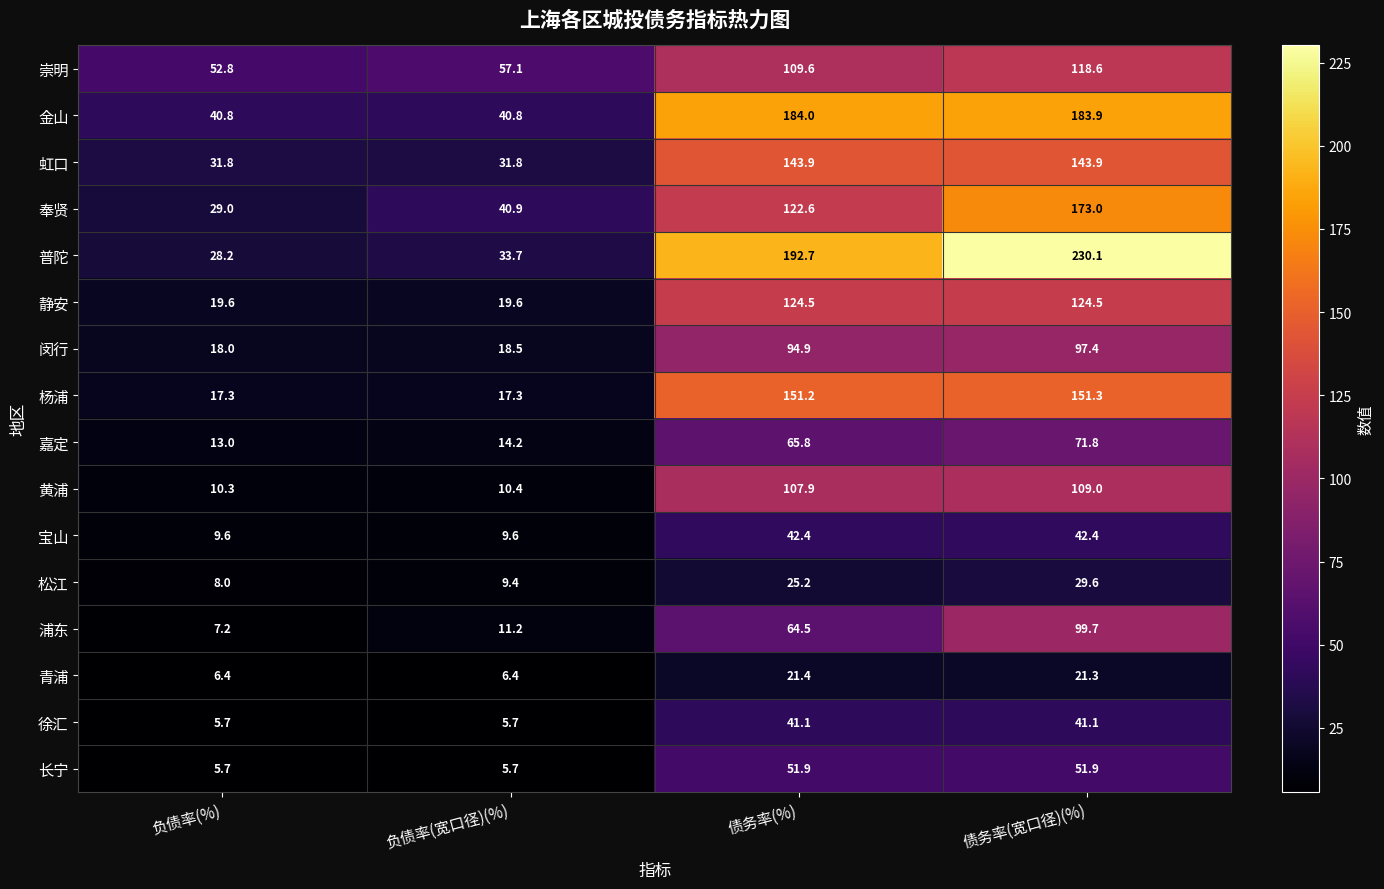

List the series in order of their peak value, lowest first.

青浦, 松江, 徐汇, 宝山, 长宁, 嘉定, 闵行, 浦东, 黄浦, 崇明, 静安, 虹口, 杨浦, 奉贤, 金山, 普陀